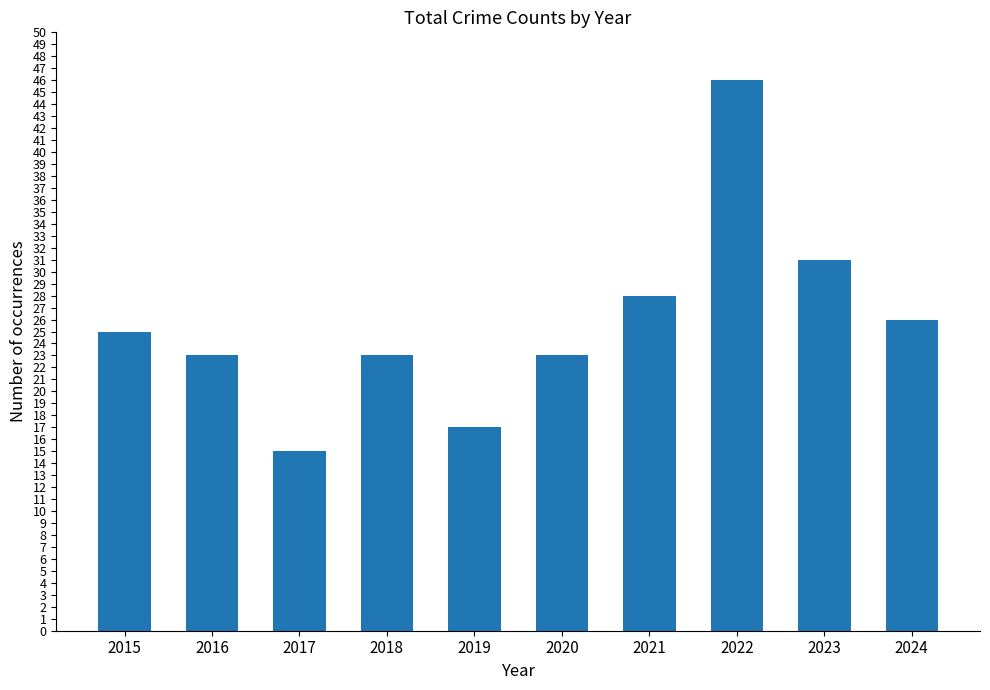

What is the difference between the values at 2024 and 2023?

5